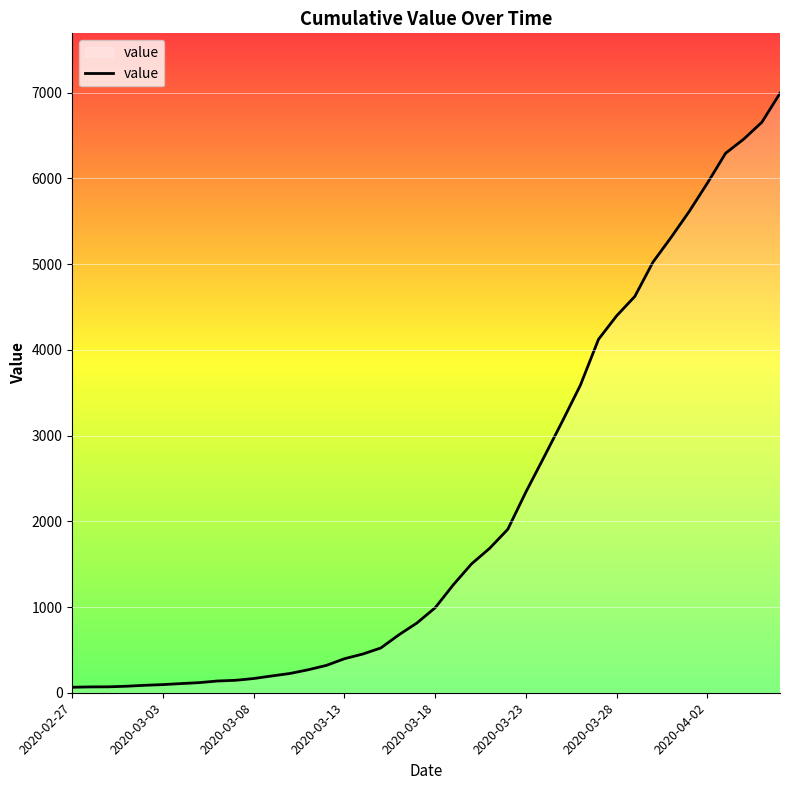

What is the maximum value shown in the chart?

6994